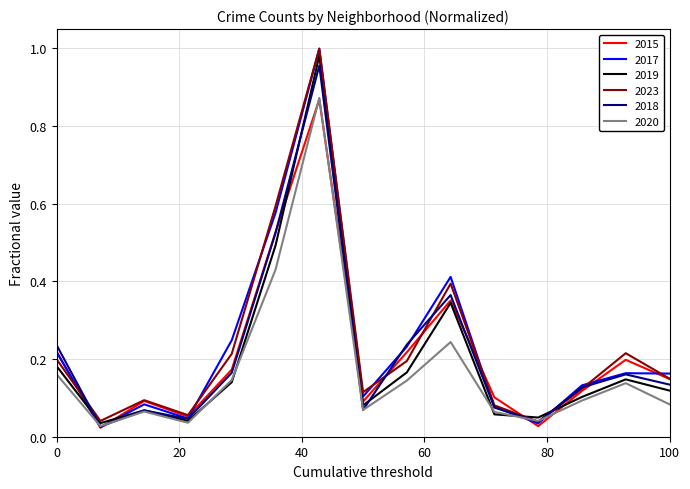

Which series has the largest range (max minus min)?

2017